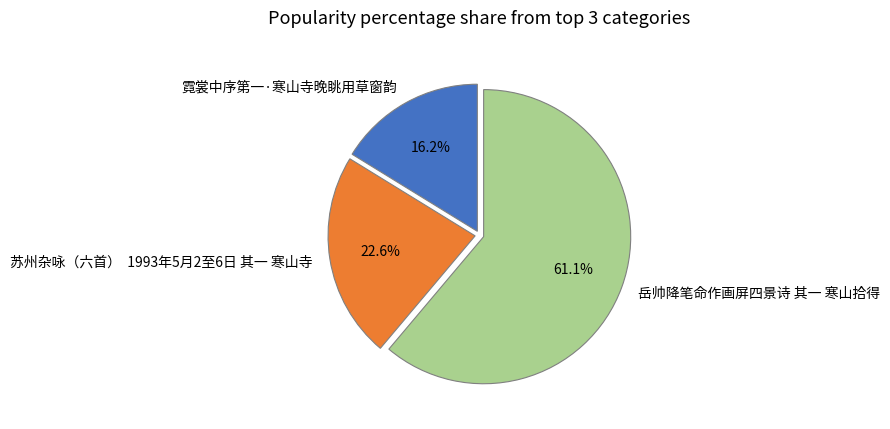

Combined, do 岳帅降笔命作画屏四景诗 其一 寒山拾得 and 霓裳中序第一·寒山寺晚眺用草窗韵 account for over 50%?

Yes